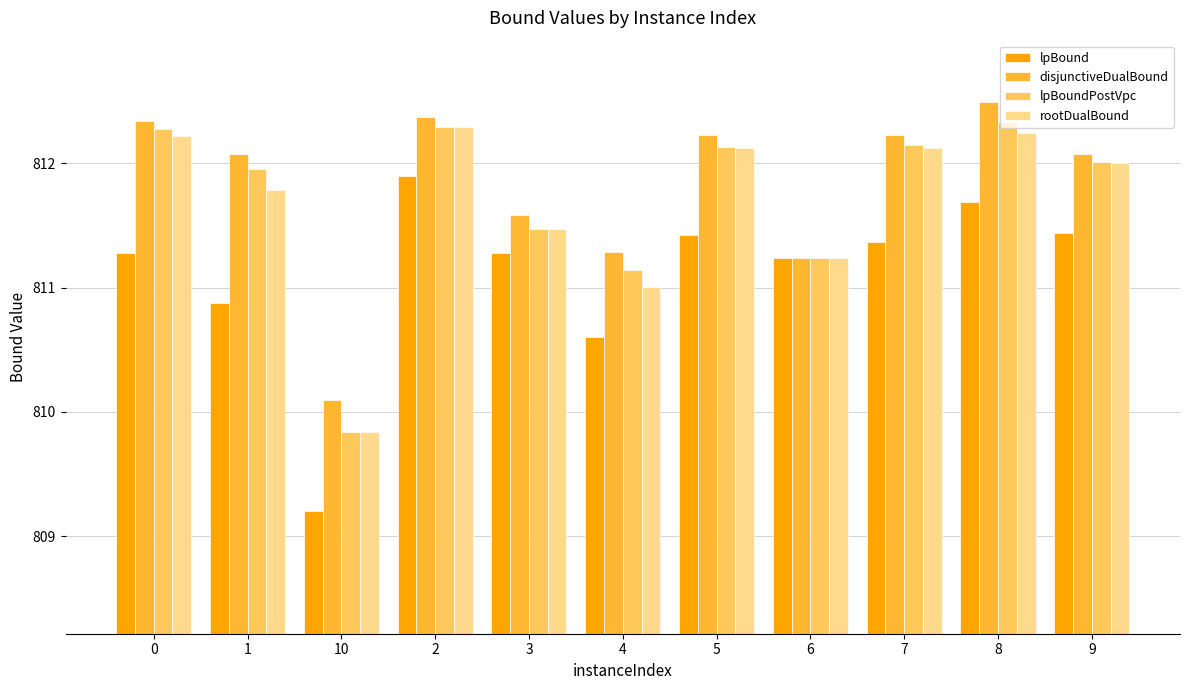

What are all the series names shown in the legend?

lpBound, disjunctiveDualBound, lpBoundPostVpc, rootDualBound